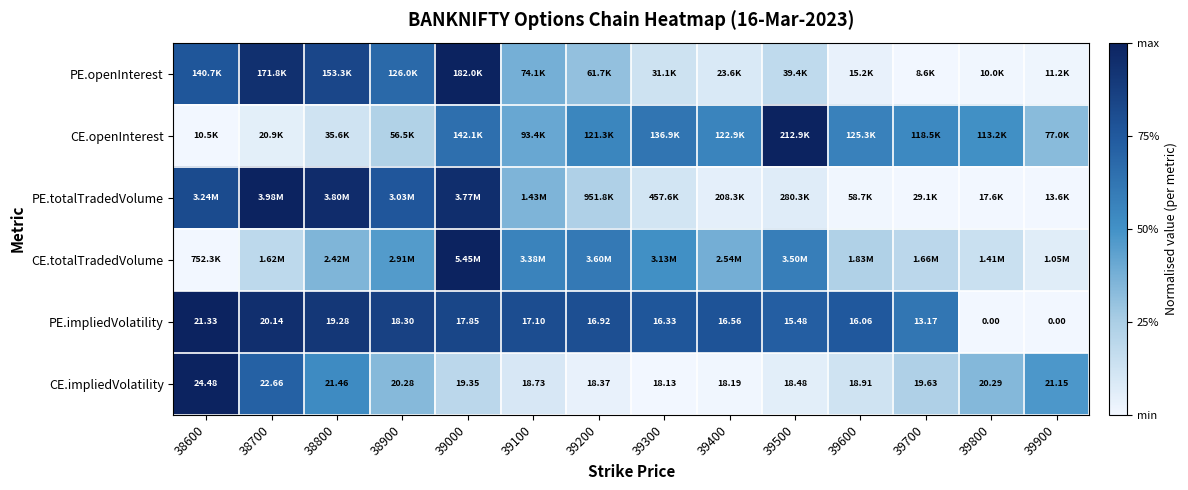

Which has a higher value, 39900 or 39500?

39500